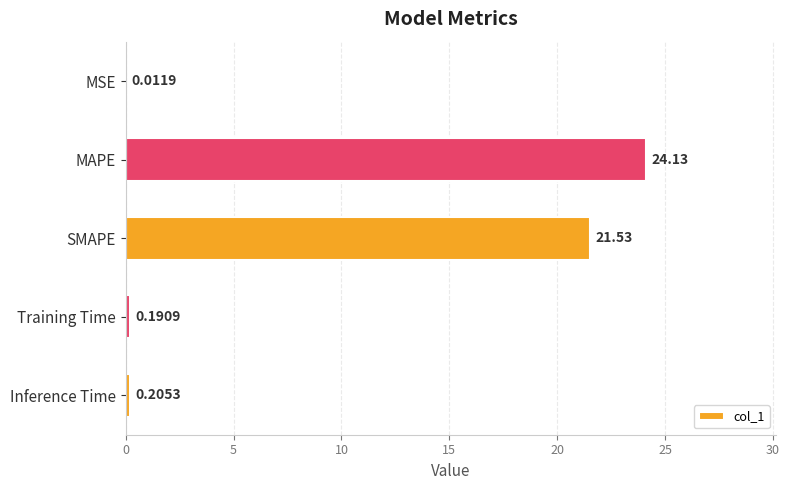

At which category does the chart reach its peak across all series?

MAPE